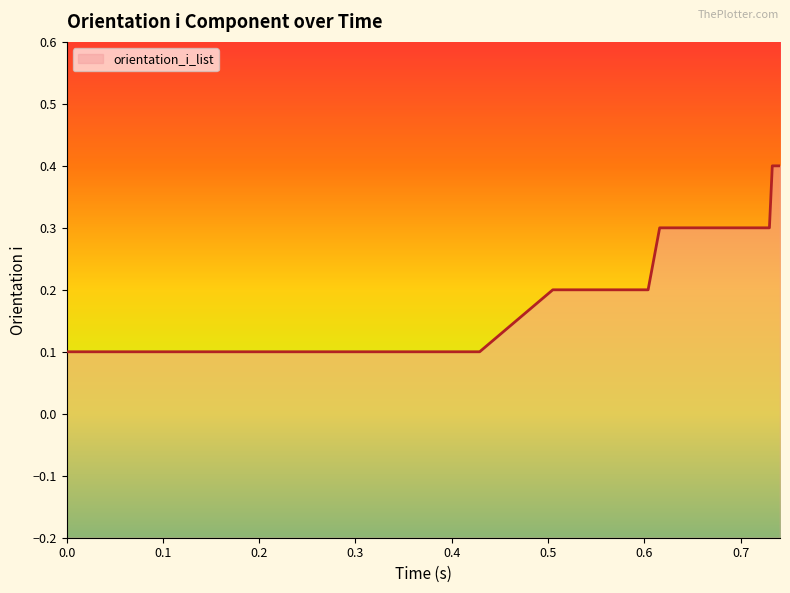

How many categories are shown in the chart?

40